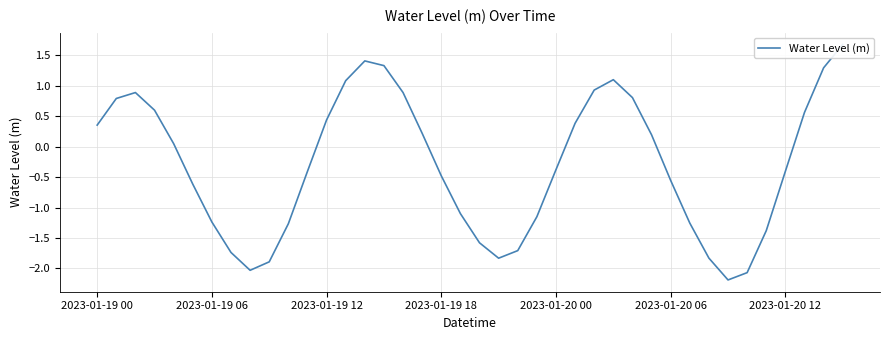

Between 34 and 31, which is larger?

31